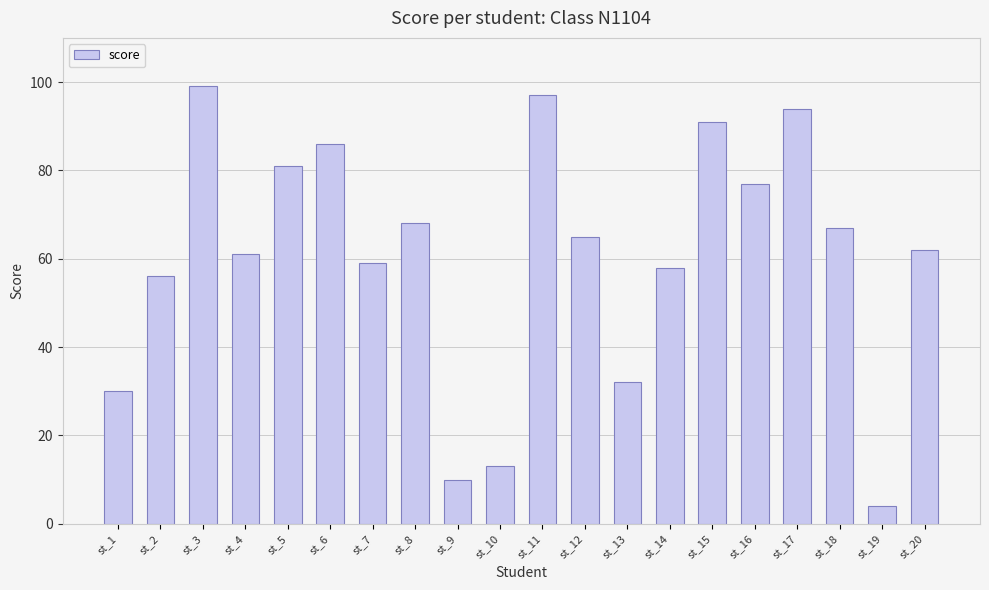

Does the chart contain stacked bars?

No